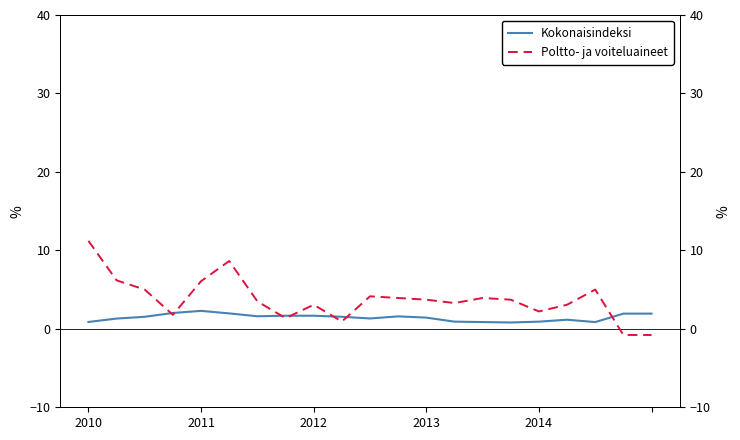

The Poltto- ja voiteluaineet series shows 4.1 at 10. True or false?

True